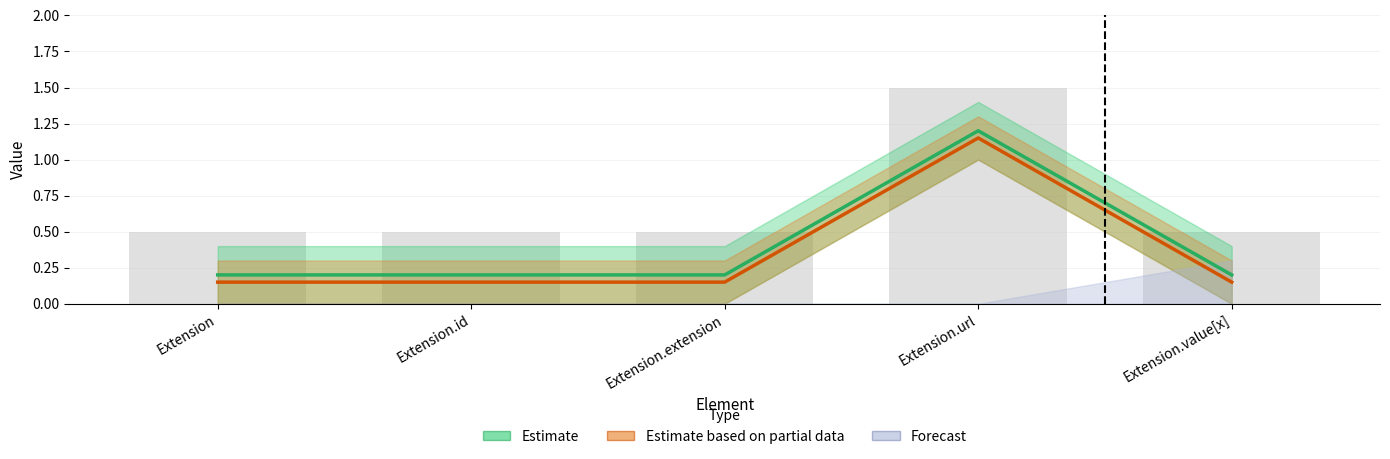

Reading right to left, list all the values displayed in this chart.

Min: 0.2	1.2	0.2	0.2	0.2
Base Min: 0.1	1.1	0.1	0.1	0.1